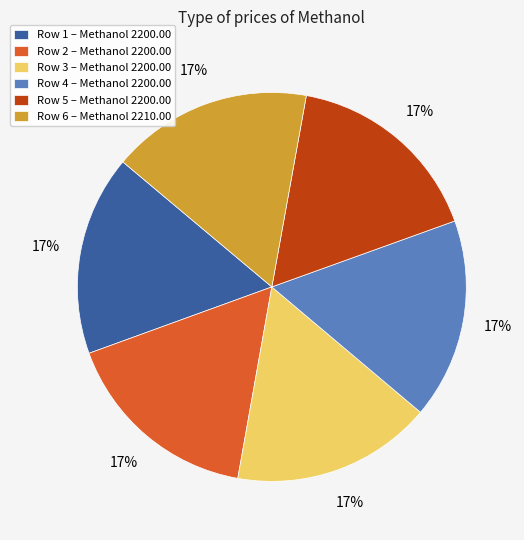

Approximately how many times larger is the value at Row 3 – Methanol 2200.00 compared to Row 2 – Methanol 2200.00?

1.0